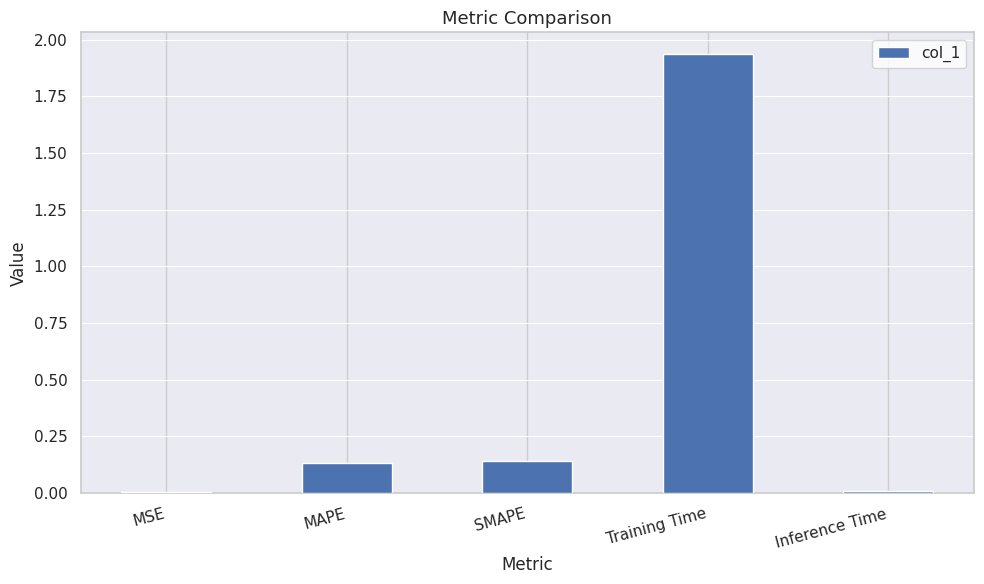

True or false: the data shows 0.5 at Training Time.

False